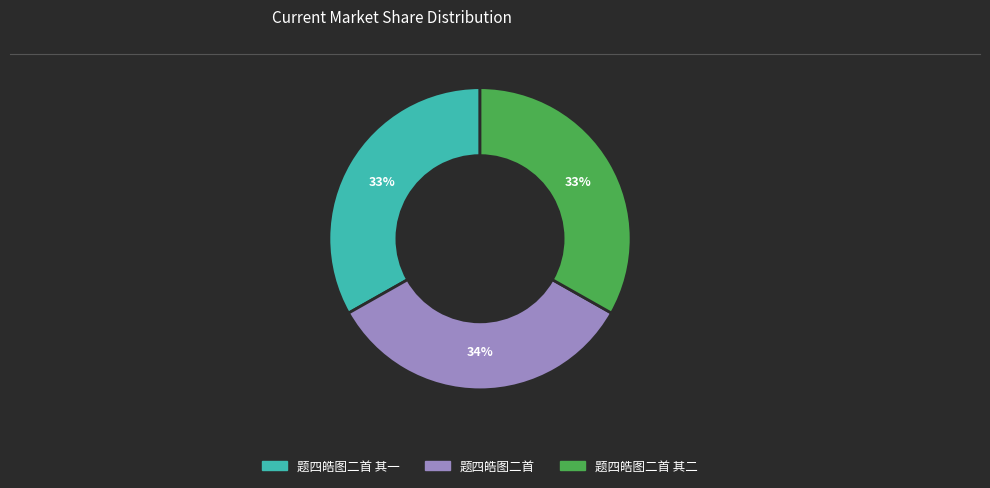

Is there any slice that represents more than half of the pie?

No